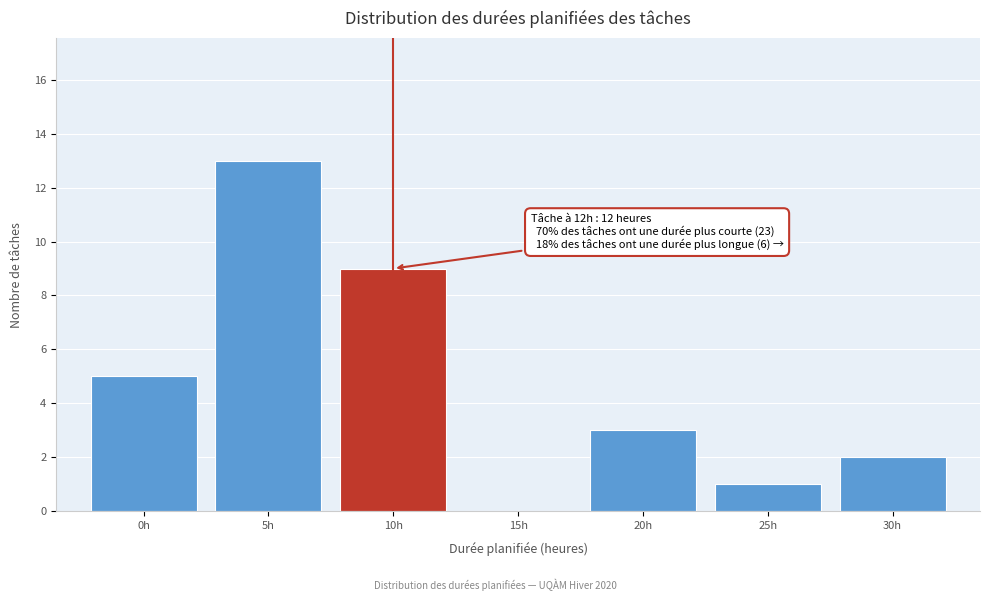

Reading left to right, extract all data points from this chart.

0h=5	5h=13	10h=9	15h=0	20h=3	25h=1	30h=2